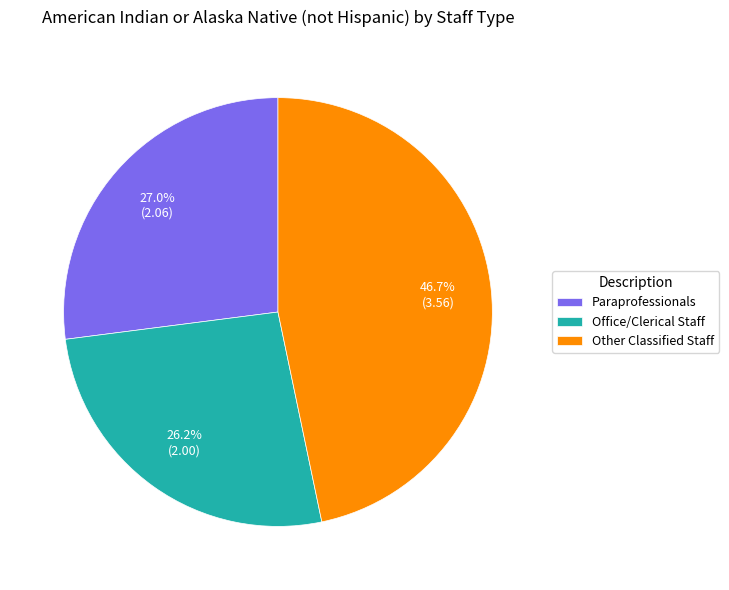

How much of the chart is everything except Paraprofessionals?

73.0%